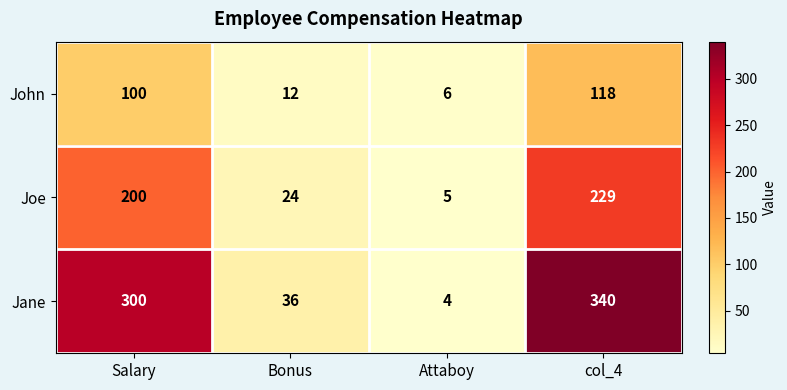

Is it true that Joe equals 200 at Salary?

True